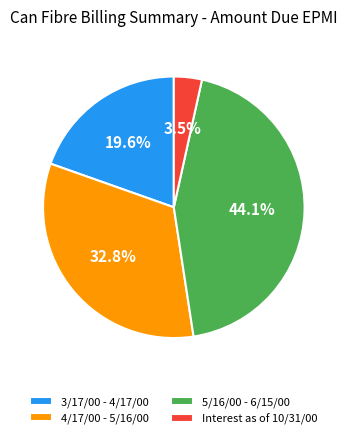

What percentage is the 3/17/00 - 4/17/00 slice, to the nearest percent?

20%